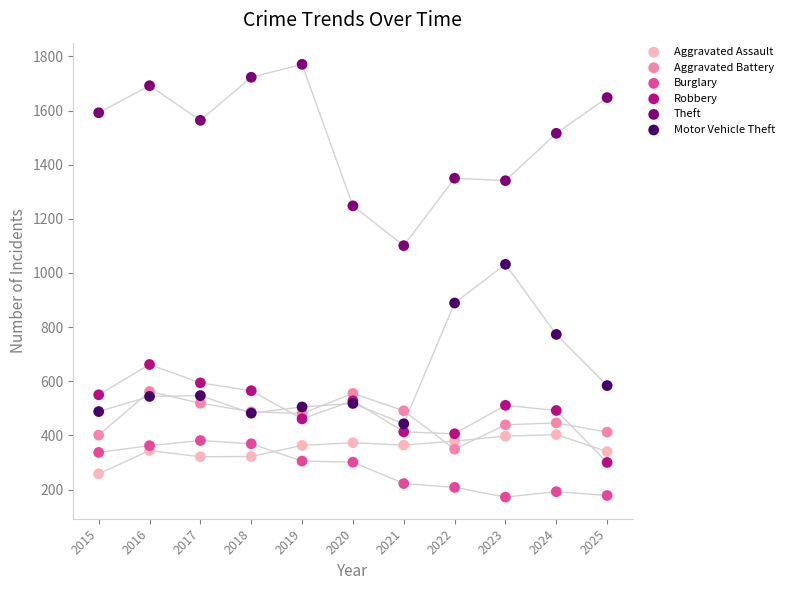

Which series contains the highest Y value?

Theft